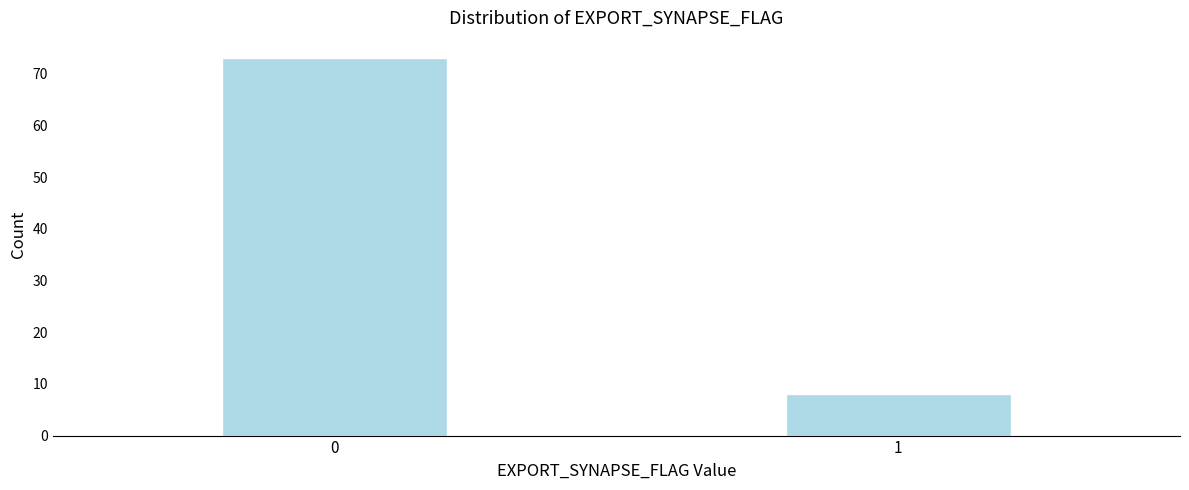

Reading right to left, transcribe all the data shown in this chart.

8	73